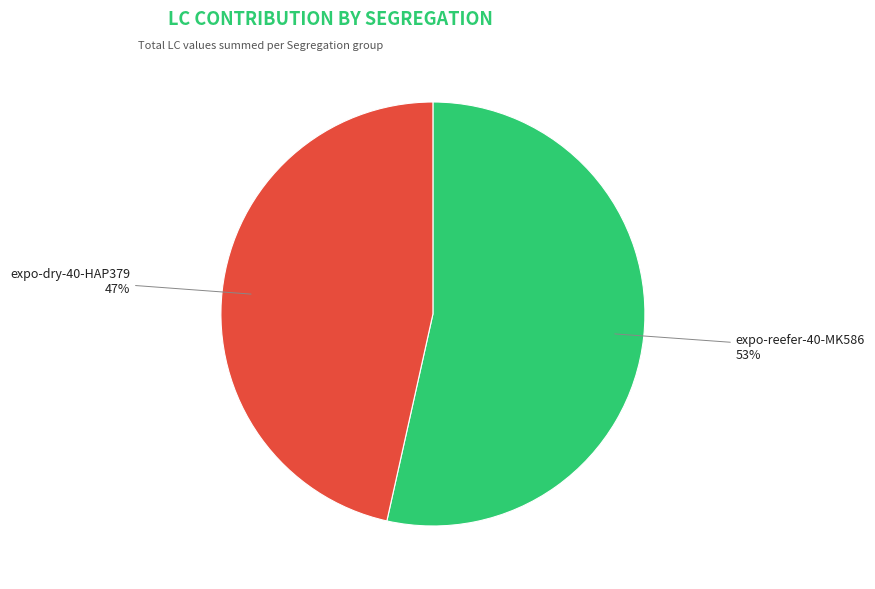

Does expo-reefer-40-MK586 account for over 50% of the chart?

Yes